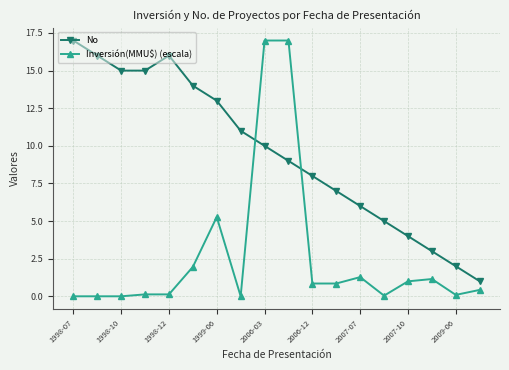

Rank the series by their average value, from highest to lowest.

No, Inversión(MMU$) (escala)